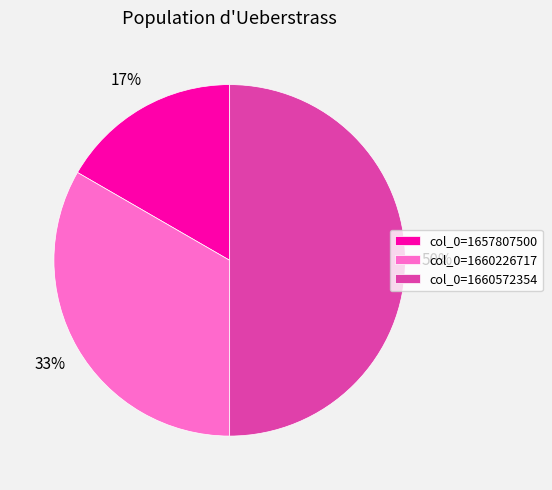

To the nearest percent, what is the average slice percentage?

33%